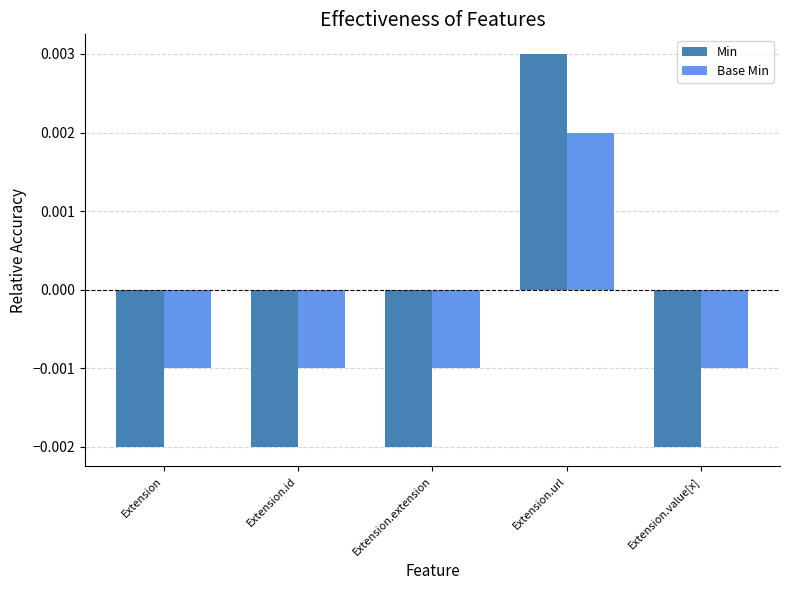

What position from the left is Extension.id?

2